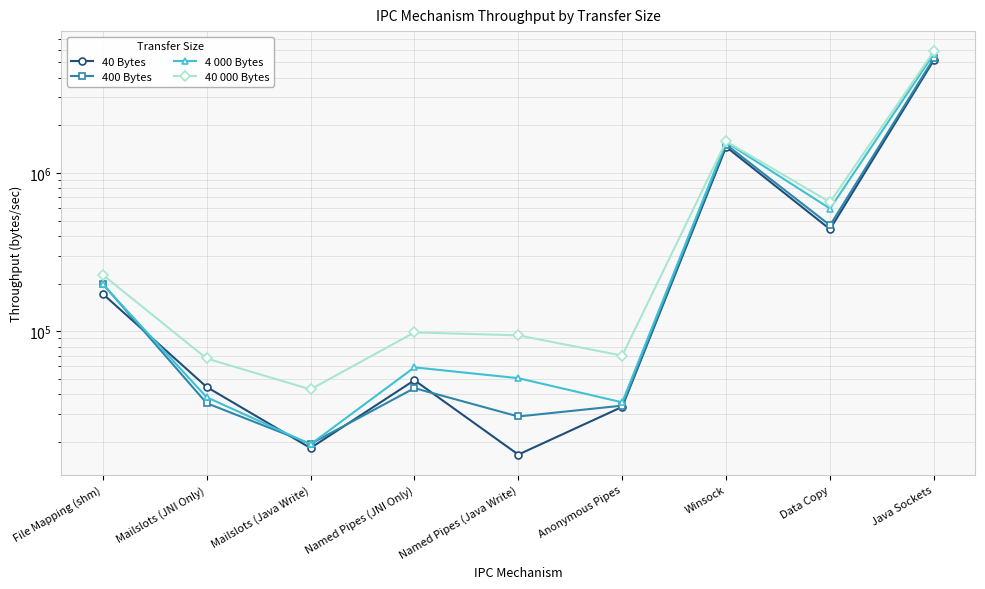

What is the minimum value for 400 Bytes?

19407.8